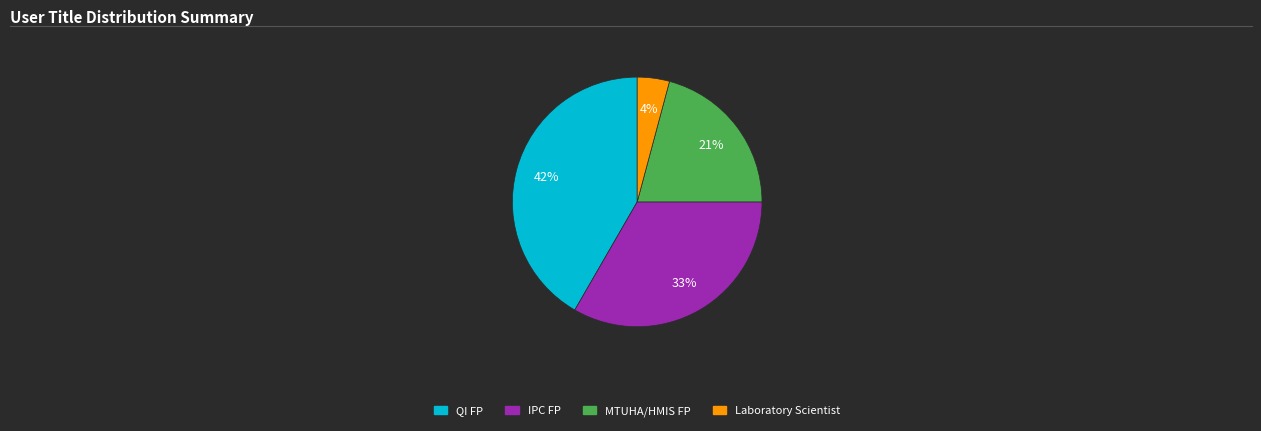

Does Laboratory Scientist represent more than half of the total?

No